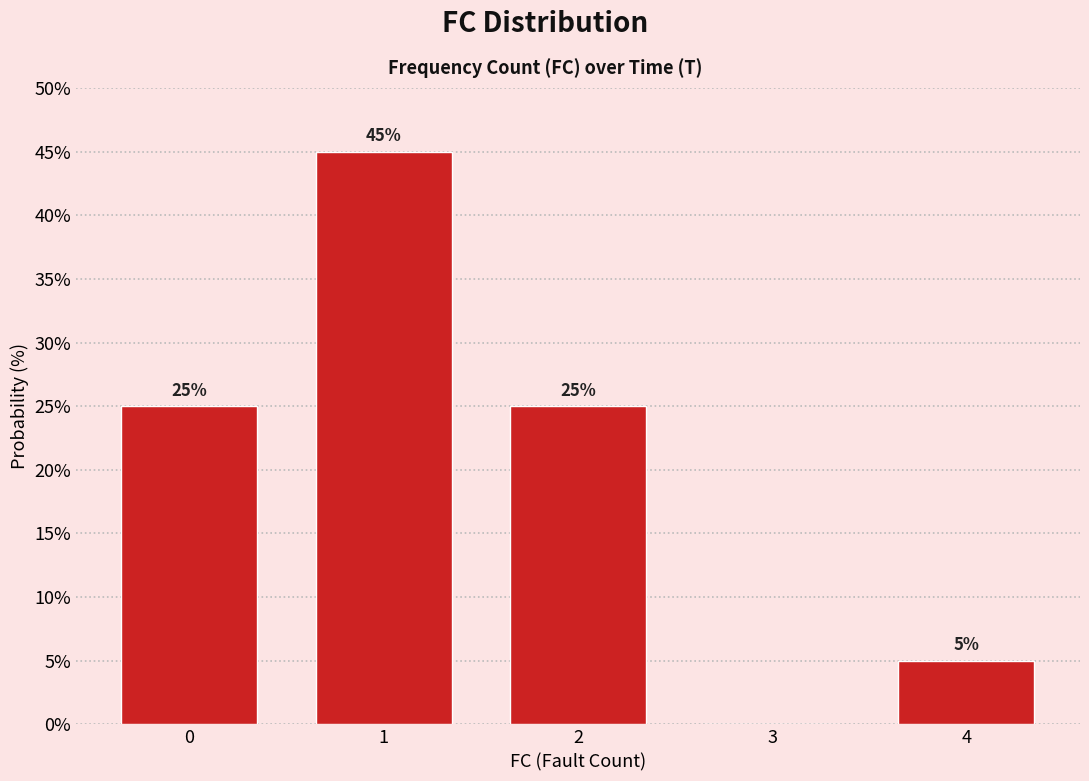

Over which range of the x-axis is the bar tallest?

0.5 to 1.5